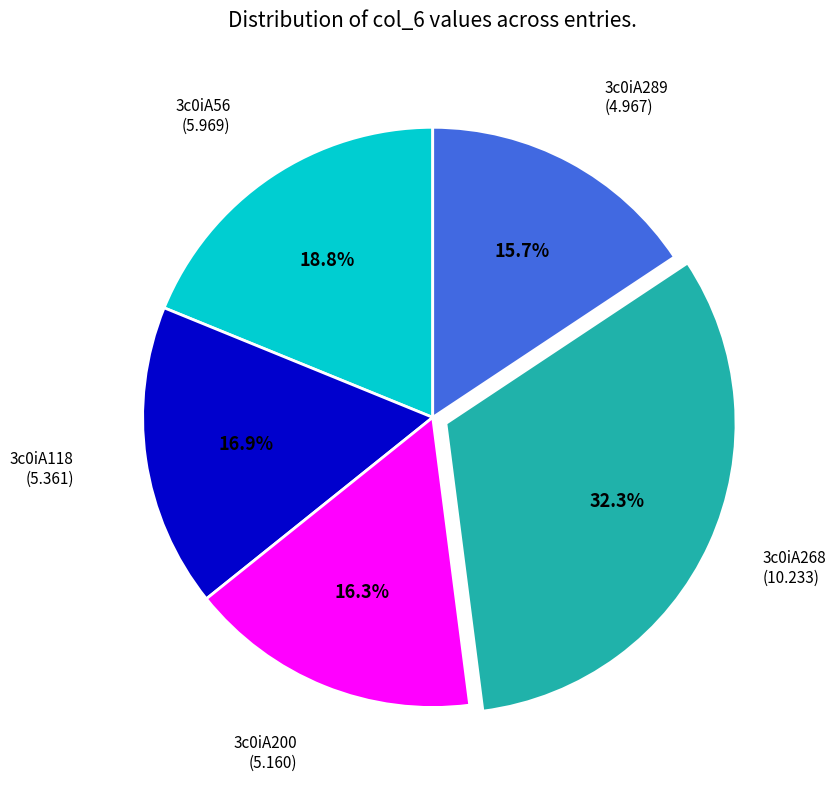

How many segments does this pie chart have?

5